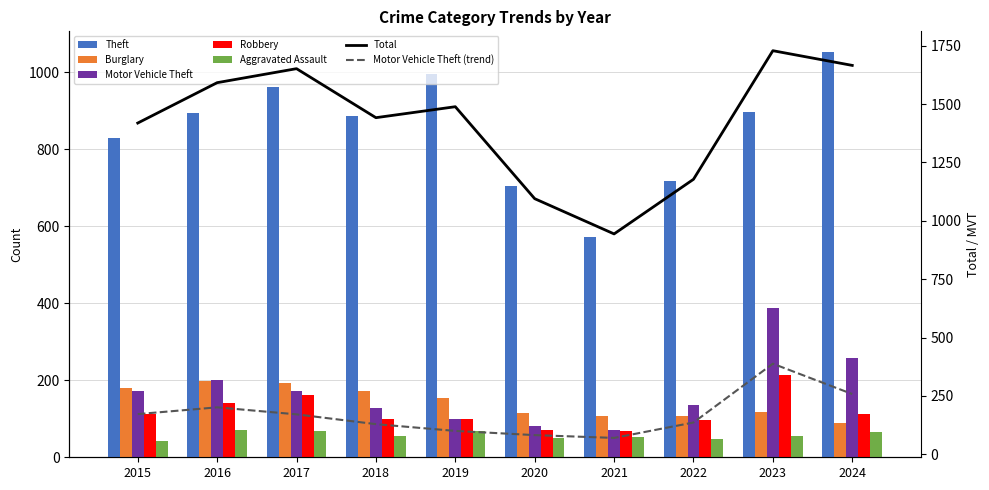

What is the smallest value displayed?

42